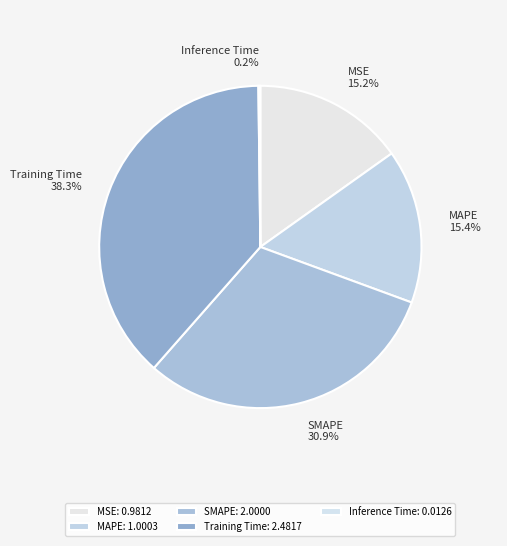

To the nearest percent, what is the combined percentage of MAPE and MSE?

31%